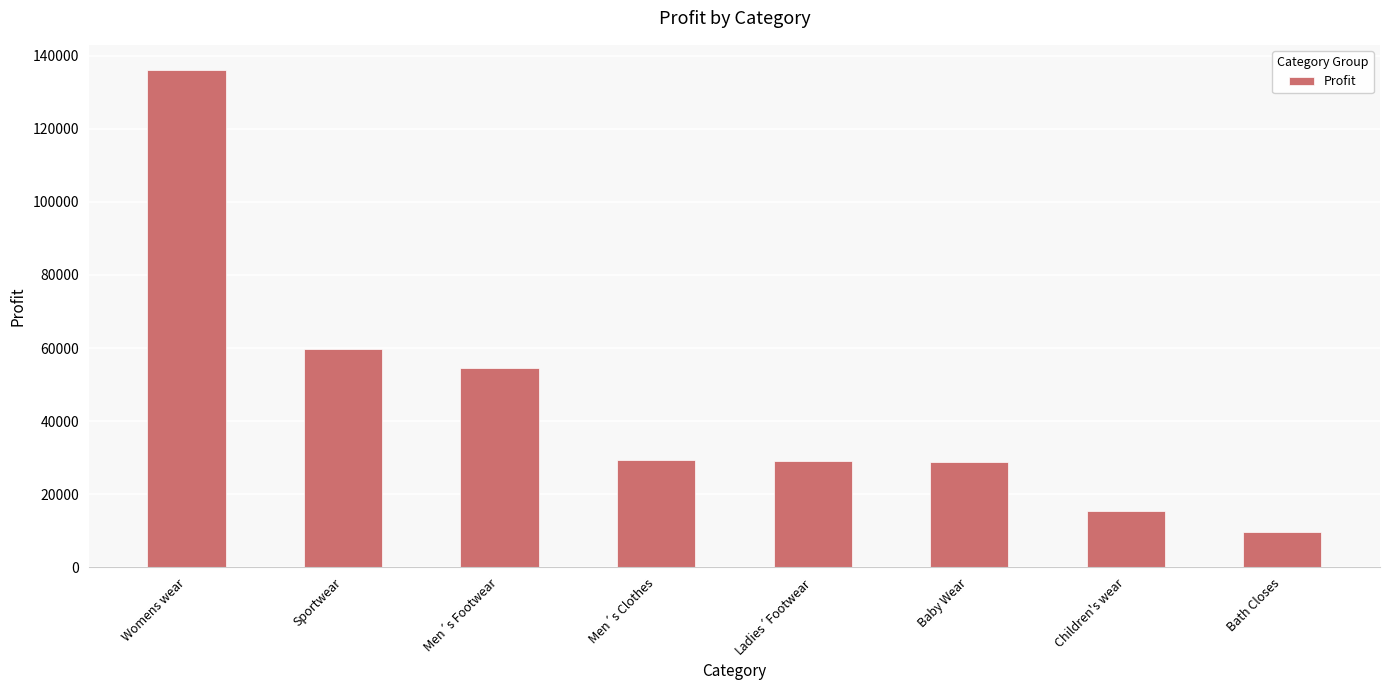

What is the label of the 1st bar from the left?

Womens wear